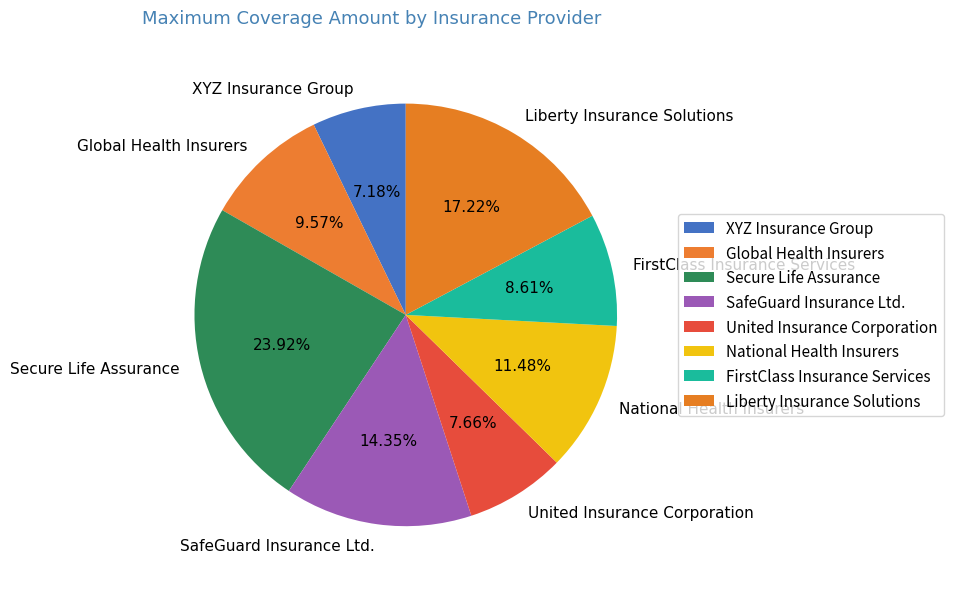

To the nearest percent, what portion does Global Health Insurers represent?

10%